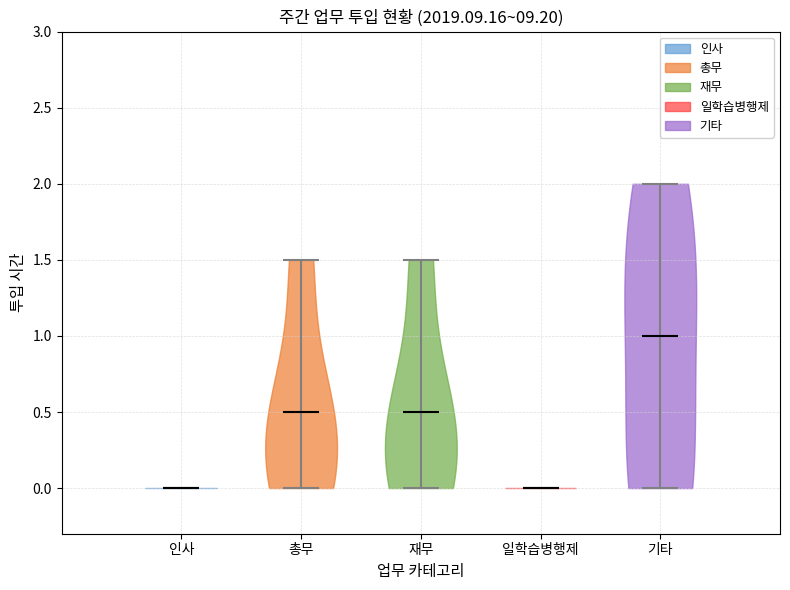

Where does the median line of the violin for 일학습병행제 sit on the y-axis? The values are not printed on the chart, so give them approximately, as read against the axis.

0.0